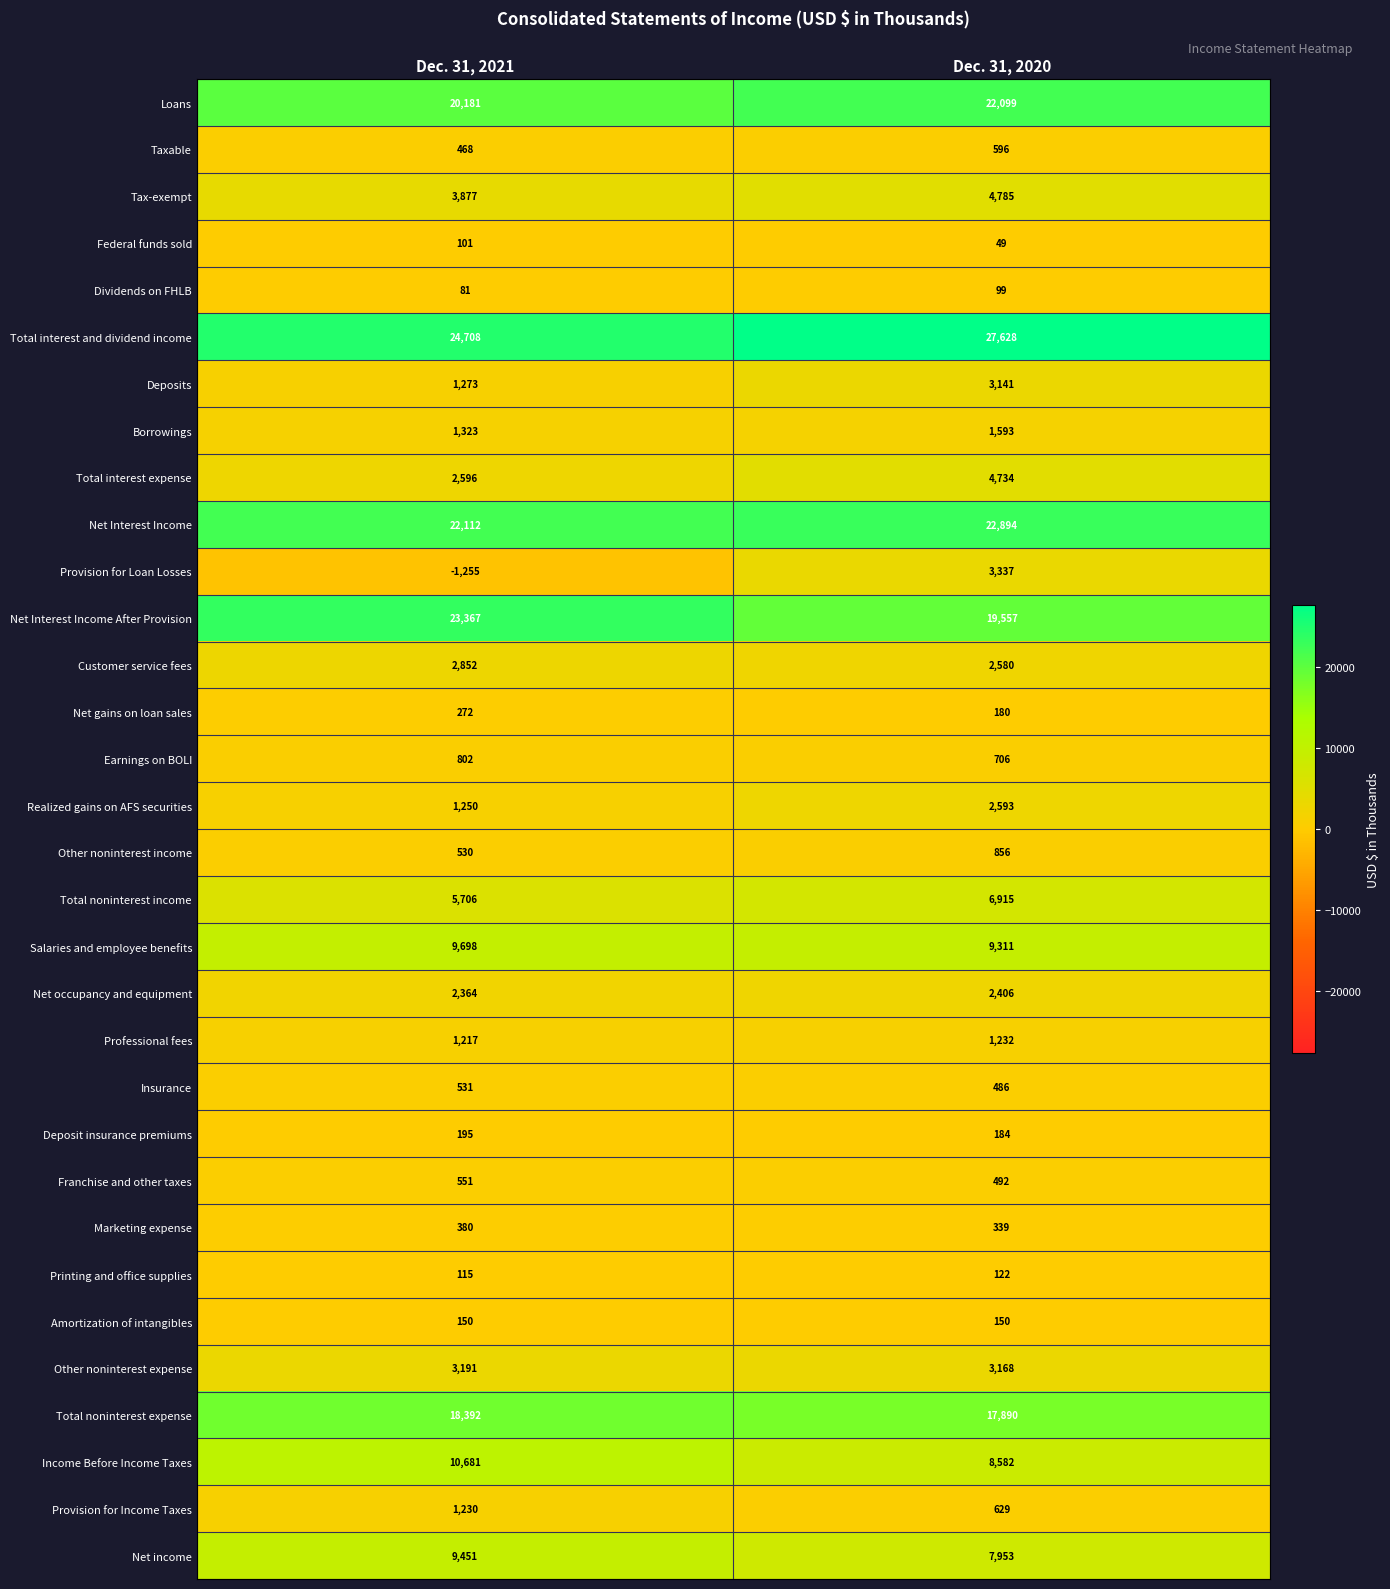

What is the maximum value for Income Before Income Taxes?

10681